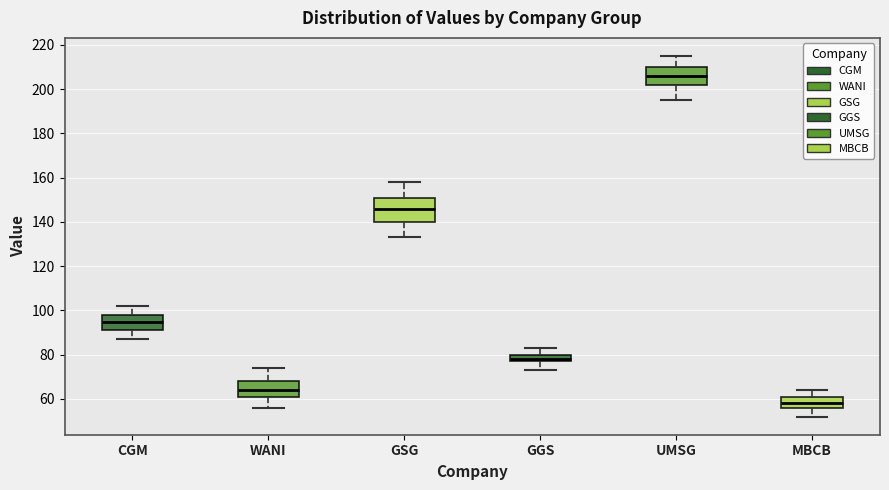

Reading left to right, transcribe this box plot: for each box, give where its median line is, the range the box spans, and where its two whiskers end, as read against the y-axis. The values are not printed on the chart, so give them approximately, as read against the axis.

CGM: median 96, box 92 to 98, whiskers 88 to 102
WANI: median 64, box 62 to 68, whiskers 56 to 74
GSG: median 146, box 140 to 152, whiskers 134 to 158
GGS: median 78 (just above the box's lower edge), box 78 to 80, whiskers 74 to 84
UMSG: median 206, box 202 to 210, whiskers 196 to 216
MBCB: median 58, box 56 to 62, whiskers 52 to 64